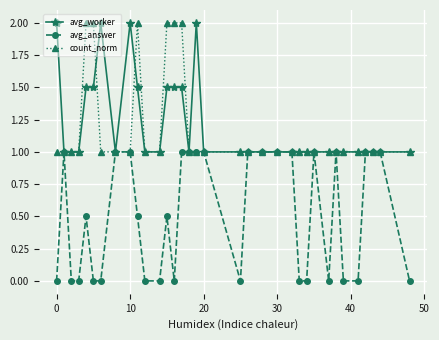

What is the difference between the maximum and minimum values in the count_norm series?

1.0